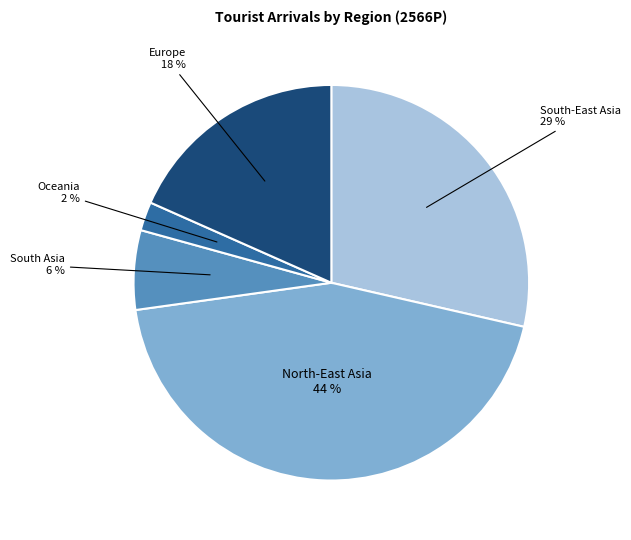

To the nearest percent, what is the average slice percentage?

20%